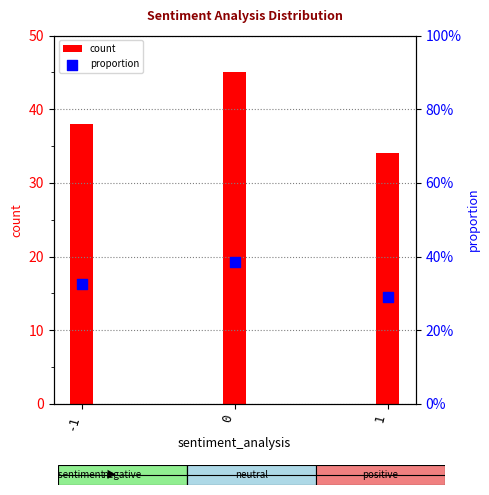

Which series contains the highest Y value?

count